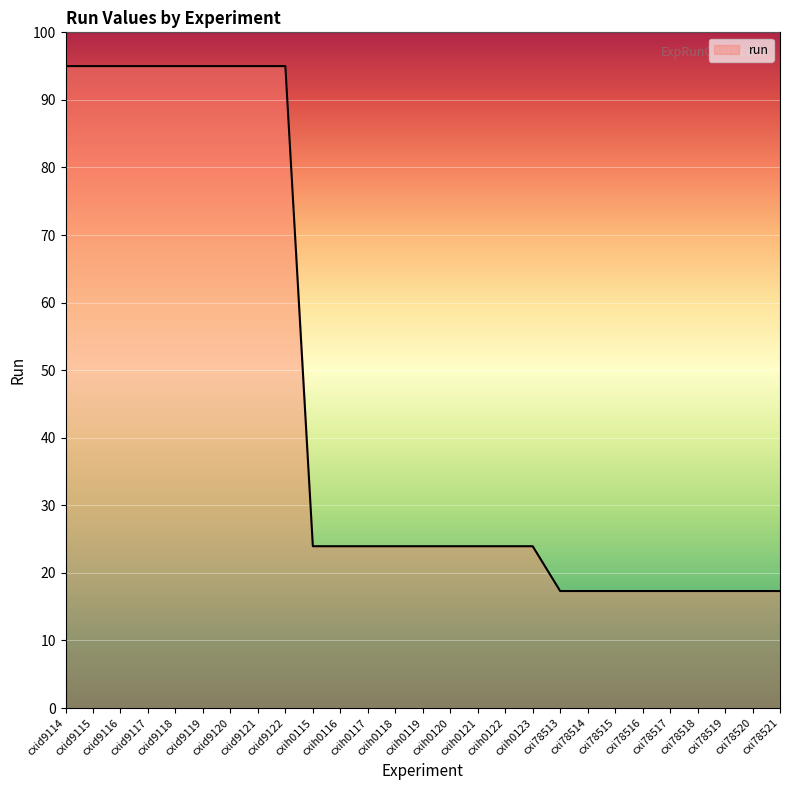

What is the approximate value at cxih0122?

23.9